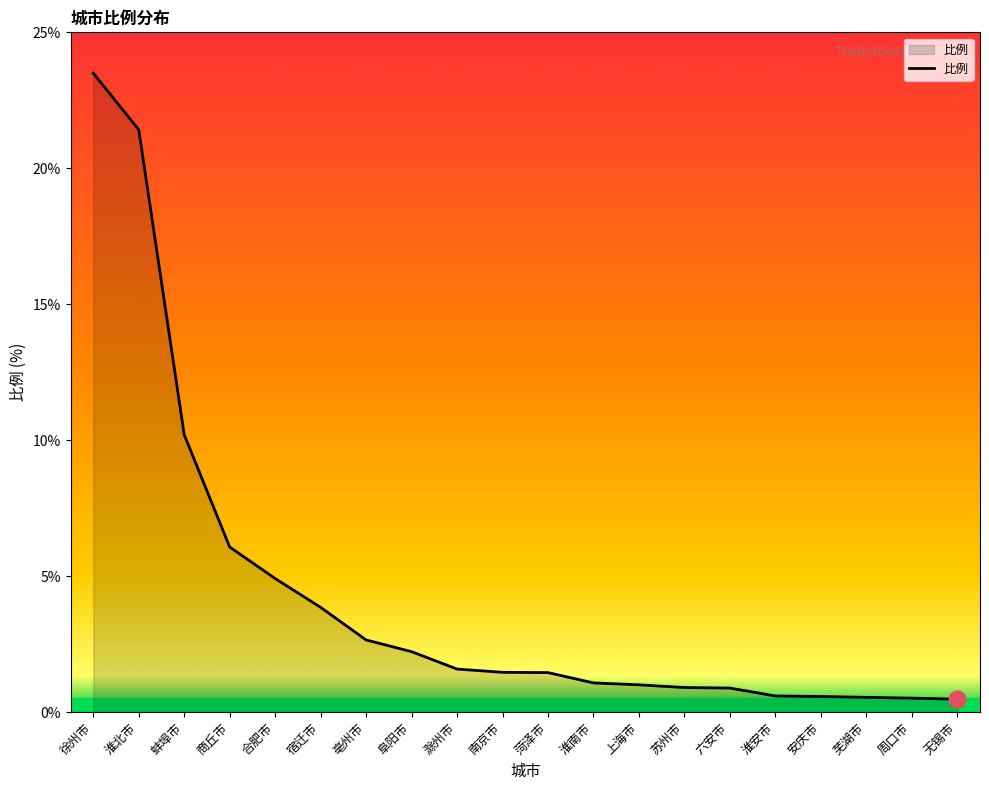

What is the change in value from 商丘市 to 淮南市?

-5.0